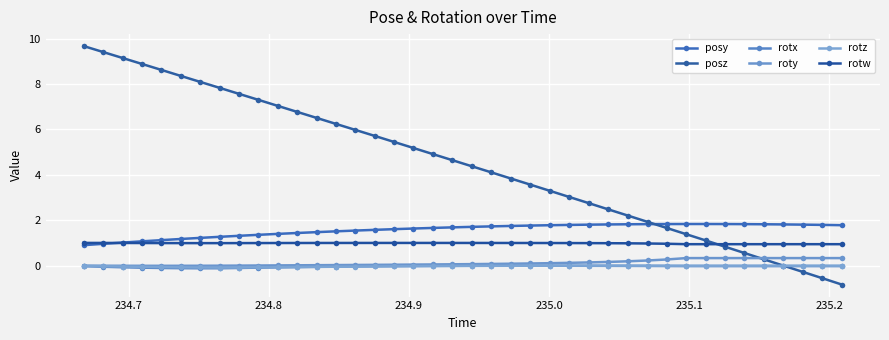

How many categories are shown in the chart?

40